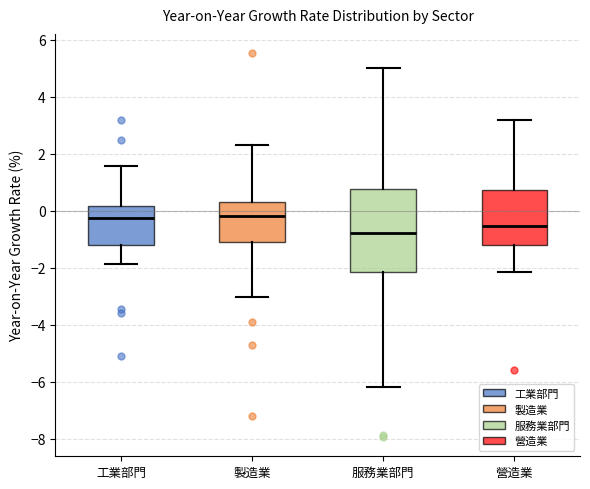

Reading left to right, transcribe this box plot: for each box, give where its median line is, the range the box spans, and where its two whiskers end, as read against the y-axis. The values are not printed on the chart, so give them approximately, as read against the axis.

工業部門: median -0.2, box -1.2 to 0.2, whiskers -1.8 to 1.6
製造業: median -0.2, box -1.0 to 0.4, whiskers -3.0 to 2.4
服務業部門: median -0.8, box -2.2 to 0.8, whiskers -6.2 to 5.0
營造業: median -0.6, box -1.2 to 0.8, whiskers -2.2 to 3.2